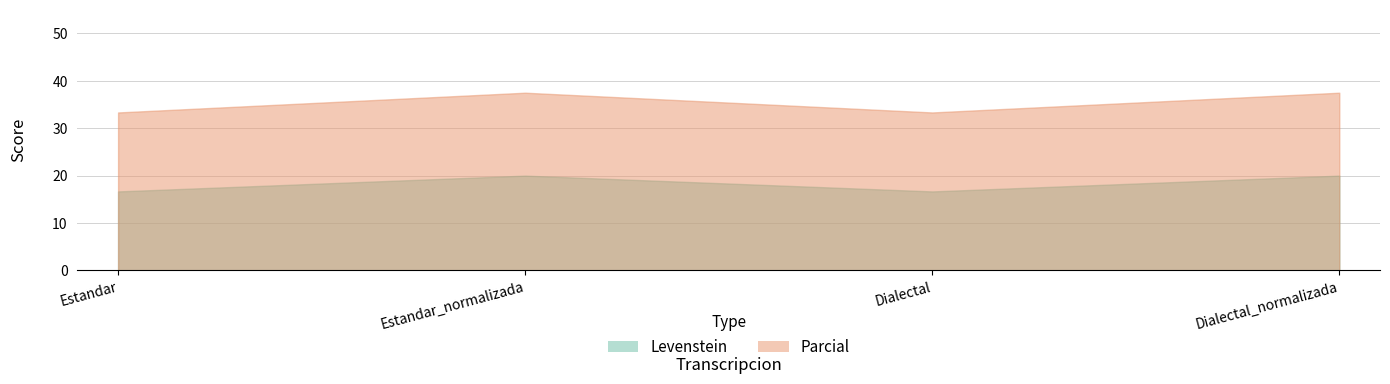

True or false: Parcial and Levenstein cross at least once.

False